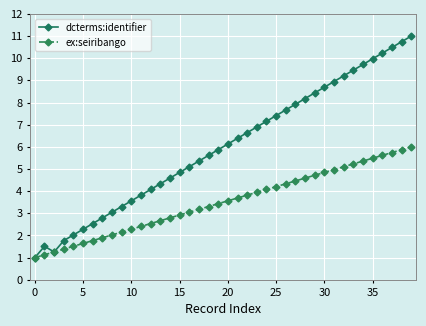

How many interior local valleys does the dcterms:identifier series have?

1